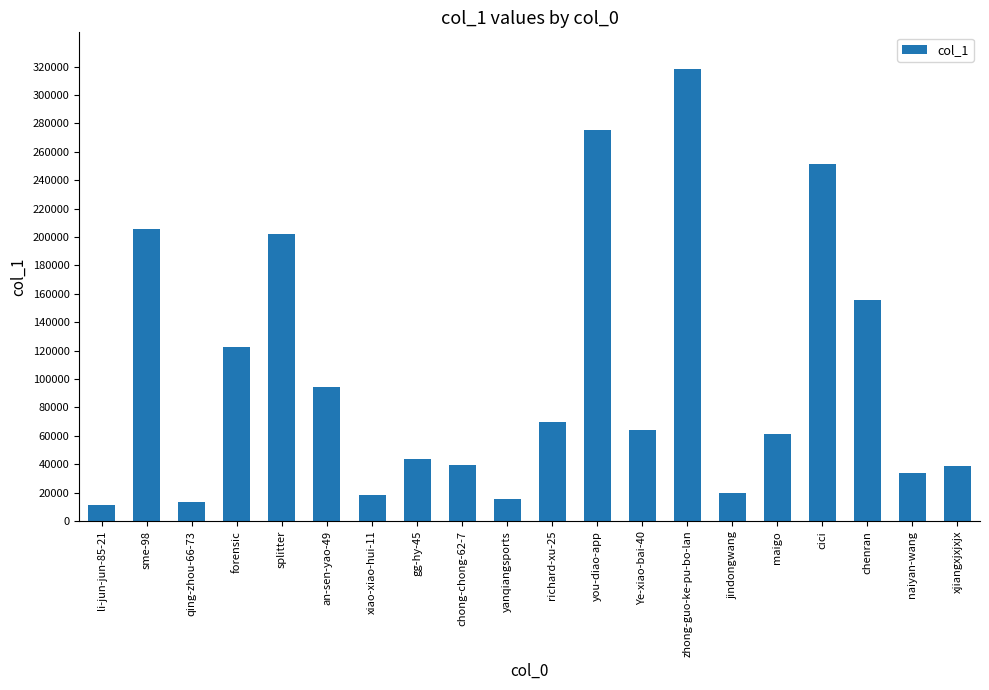

Count the number of data series in this chart.

1